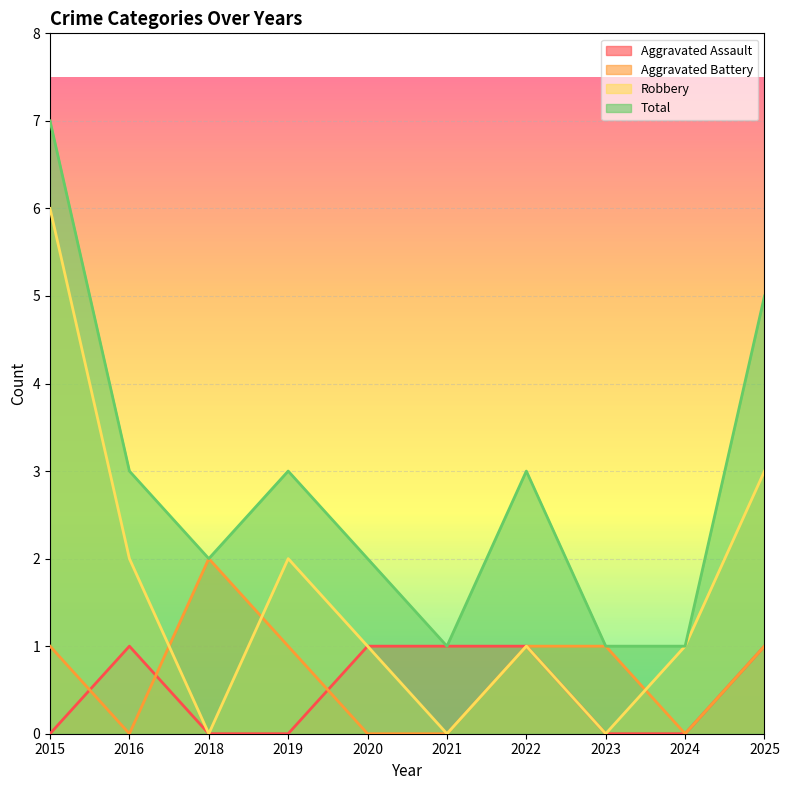

The Aggravated Assault series shows 2 at 2021. True or false?

False